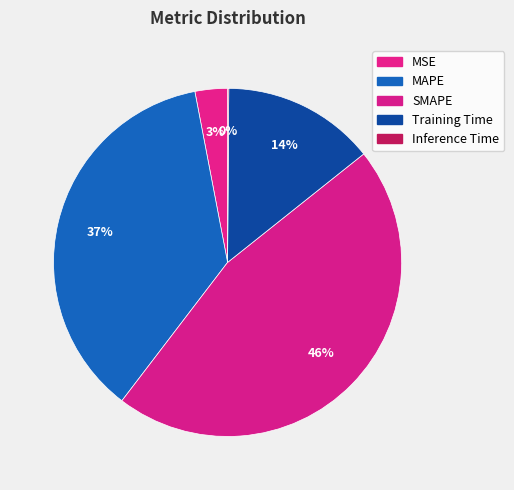

What is the change in value from MAPE to Training Time?

-0.3